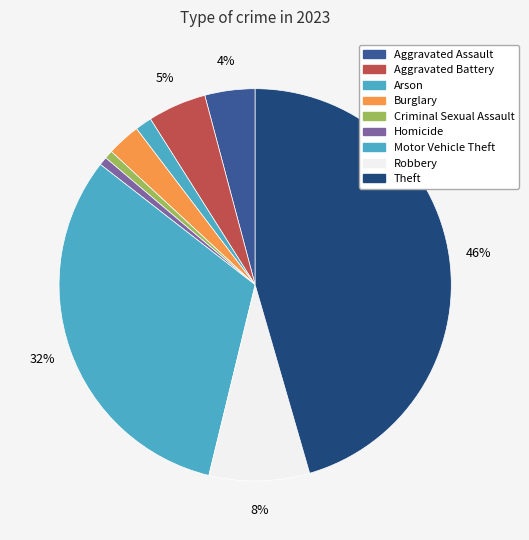

How many segments does this pie chart have?

9